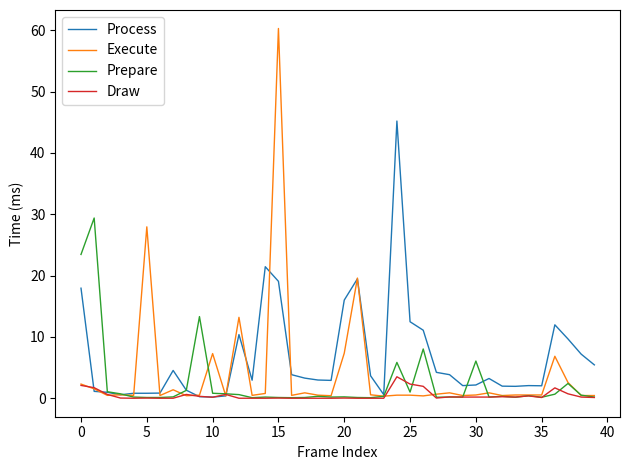

How many lines are shown in the chart?

4